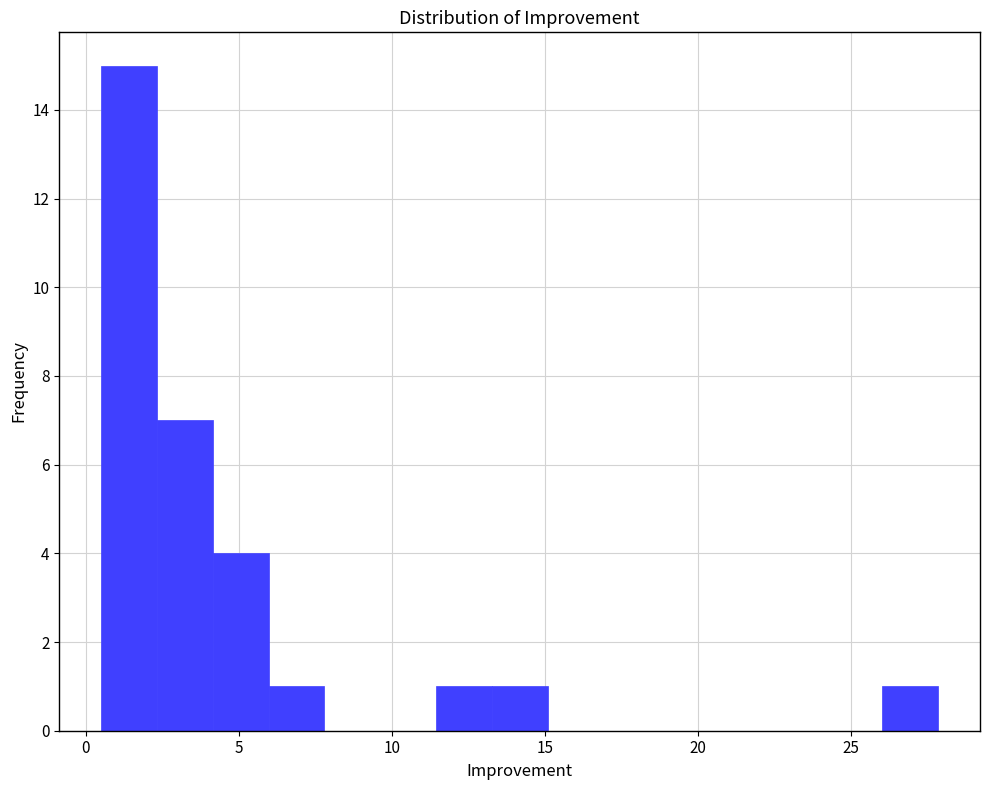

Around what value on the x-axis is the tallest bar? Give the approximate position of its centre, as read against the axis.

1.5